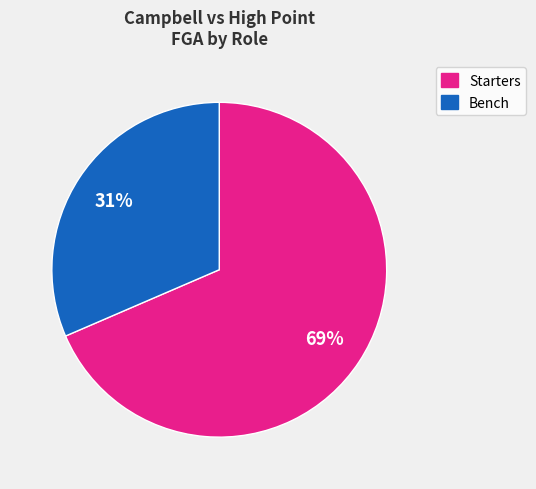

How many slices are in this pie chart?

2